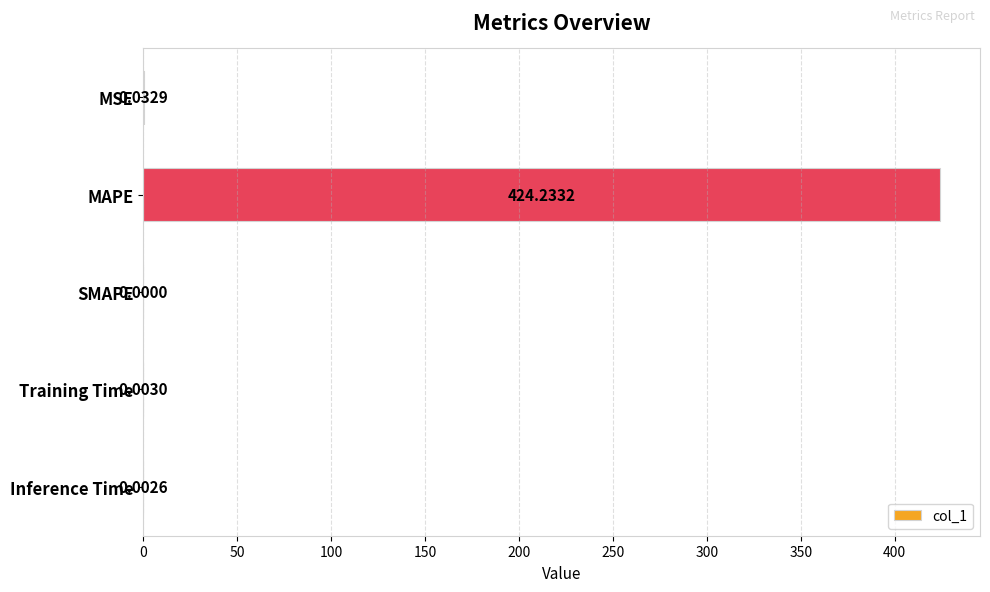

Between MSE and Training Time, which is larger?

MSE